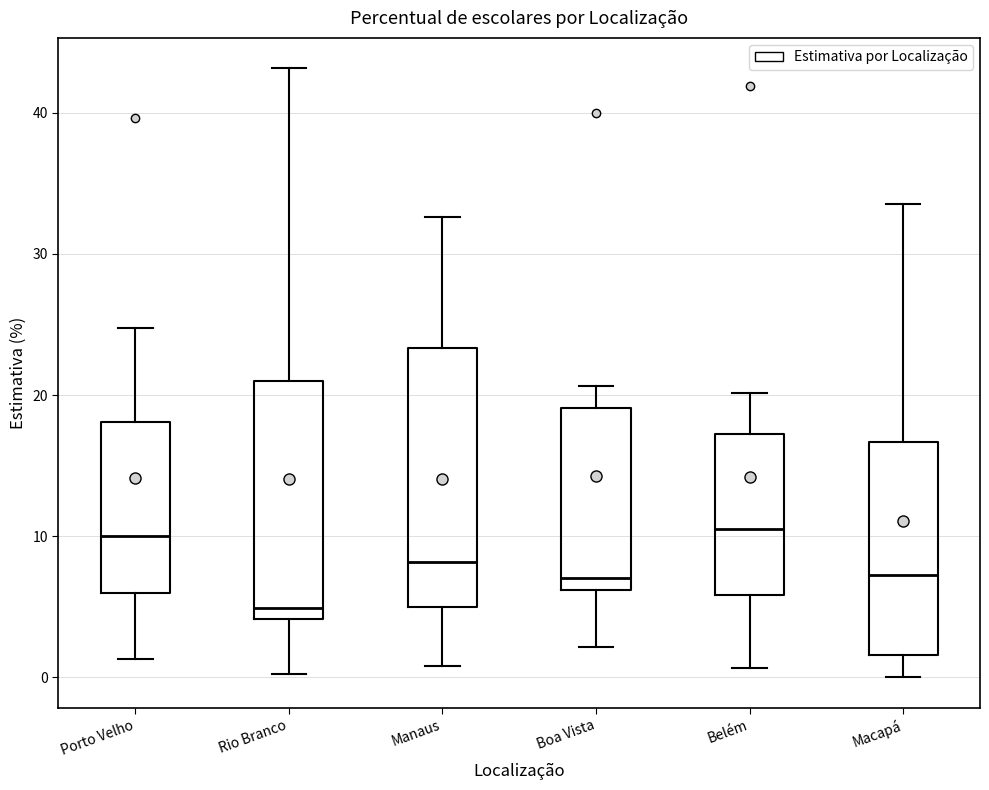

Reading left to right, transcribe this box plot: for each box, give where its median line is, the range the box spans, and where its two whiskers end, as read against the y-axis. The values are not printed on the chart, so give them approximately, as read against the axis.

Porto Velho: median 10, box 6 to 18, whiskers 1 to 25
Rio Branco: median 5, box 4 to 21, whiskers 0 to 43
Manaus: median 8, box 5 to 23, whiskers 1 to 33
Boa Vista: median 7, box 6 to 19, whiskers 2 to 21
Belém: median 11, box 6 to 17, whiskers 1 to 20
Macapá: median 7, box 2 to 17, whiskers 0 to 34